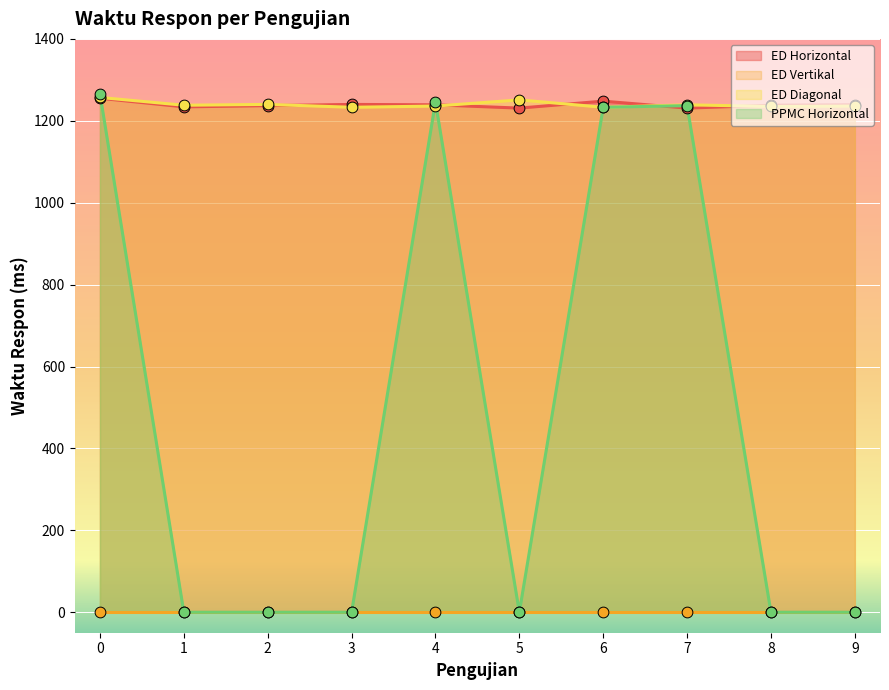

Which series contains the lowest Y value?

PPMC Horizontal